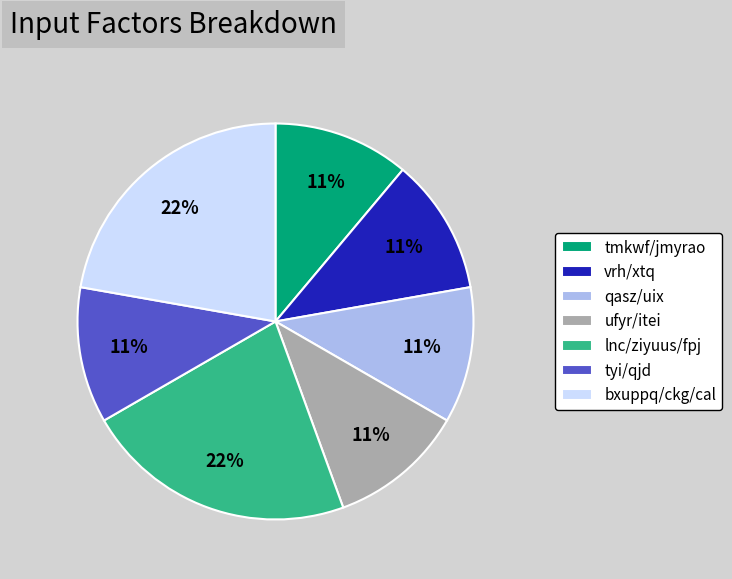

Is the sum of ufyr/itei and lnc/ziyuus/fpj greater than half?

No